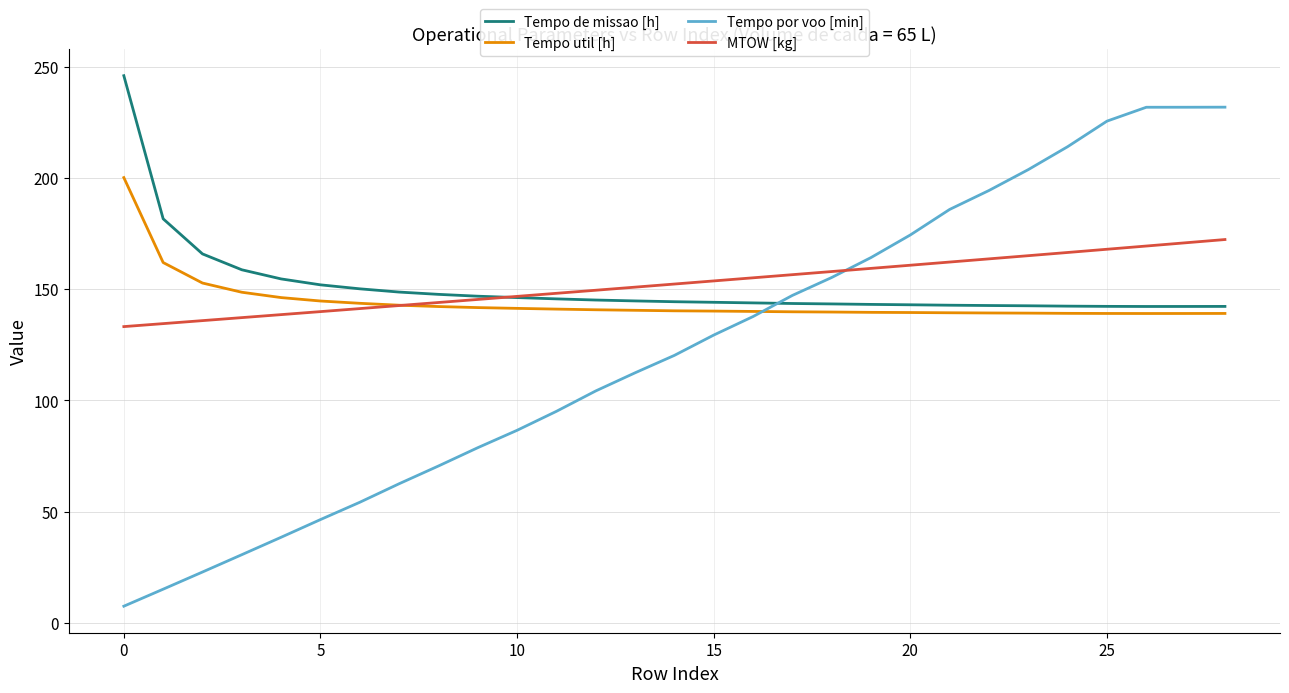

True or false: Tempo de missao [h] and Tempo por voo [min] intersect in this chart.

True